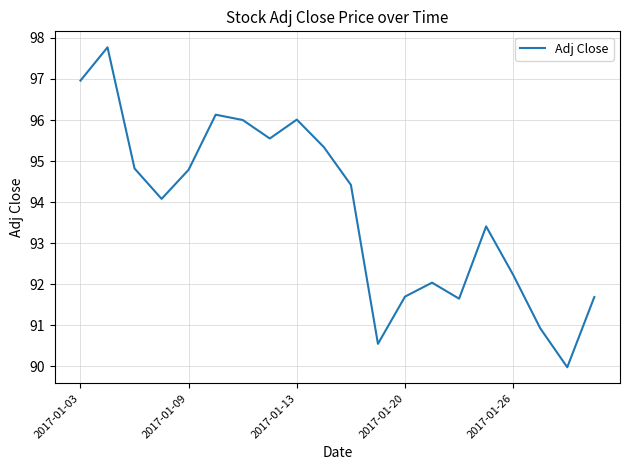

What is the maximum value shown in the chart?

97.8